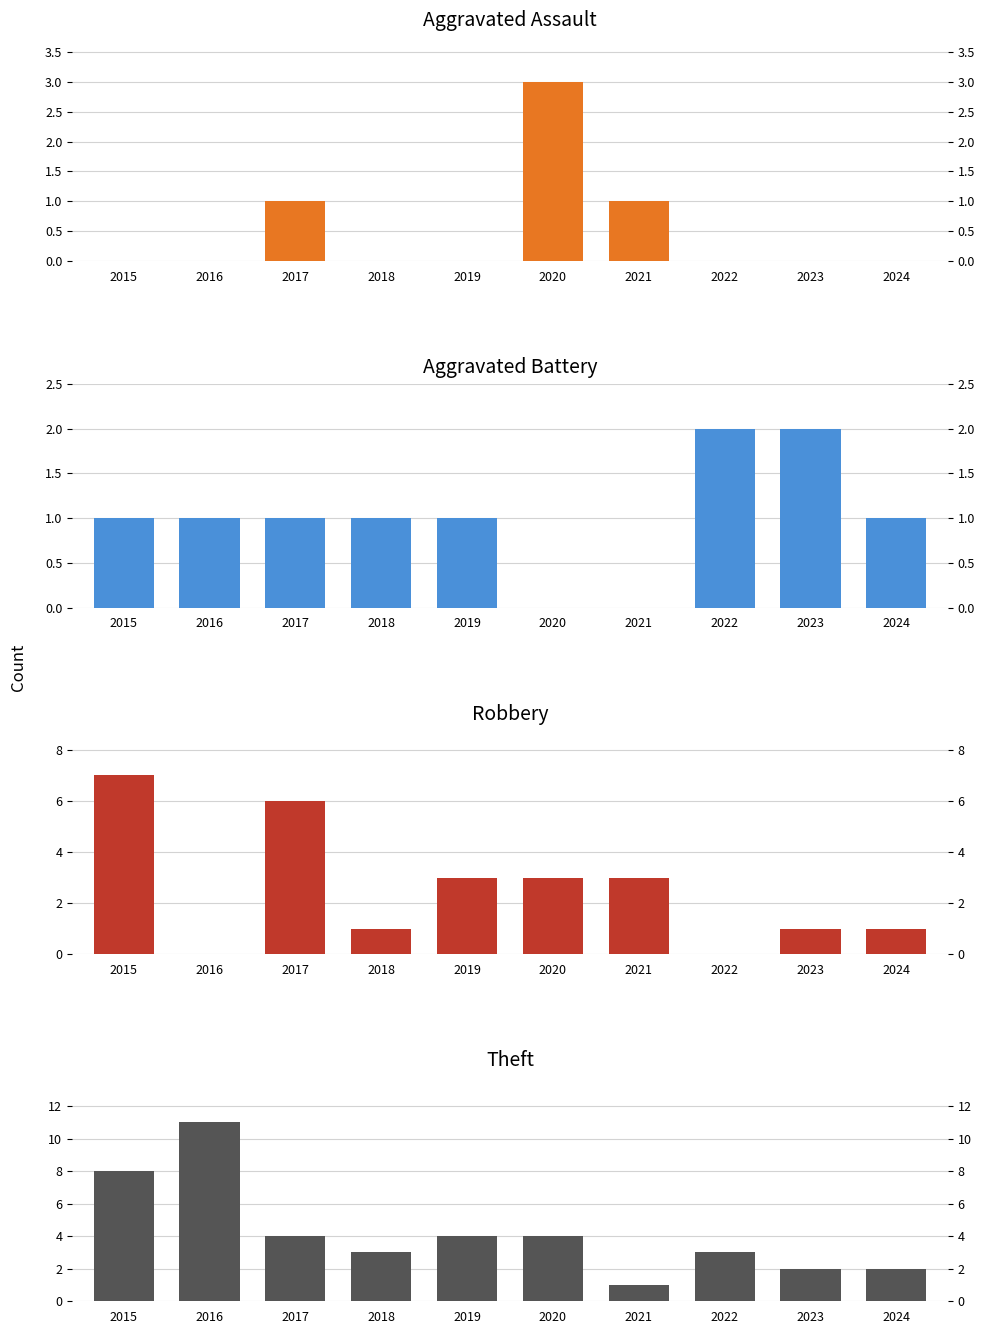

What is the difference between the Aggravated Battery values at 2023 and 2018?

1